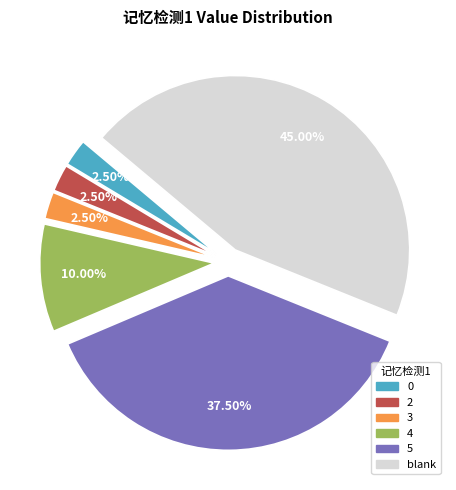

Does 5 represent more than half of the total?

No